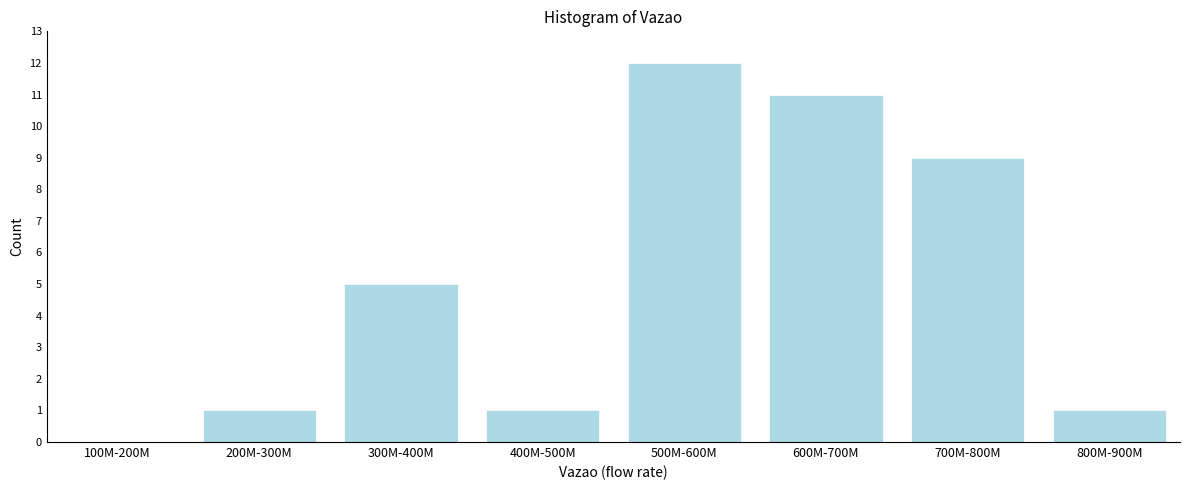

Reading left to right, list all the values displayed in this chart.

100M-200M=0	200M-300M=1	300M-400M=5	400M-500M=1	500M-600M=12	600M-700M=11	700M-800M=9	800M-900M=1